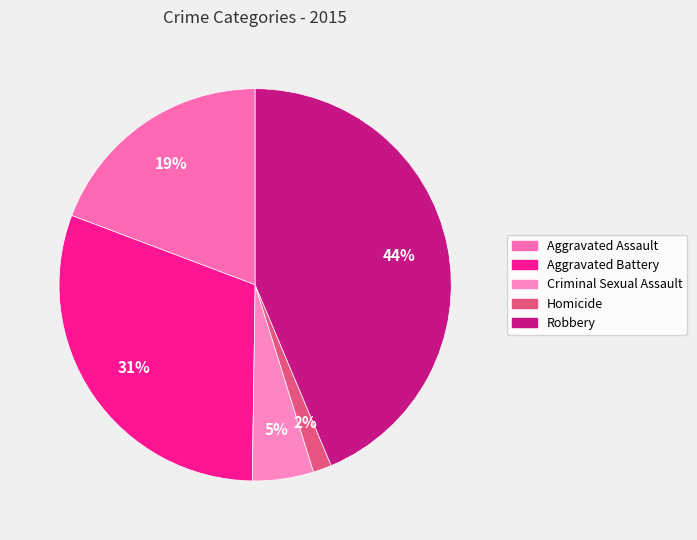

How many slices are in this pie chart?

5